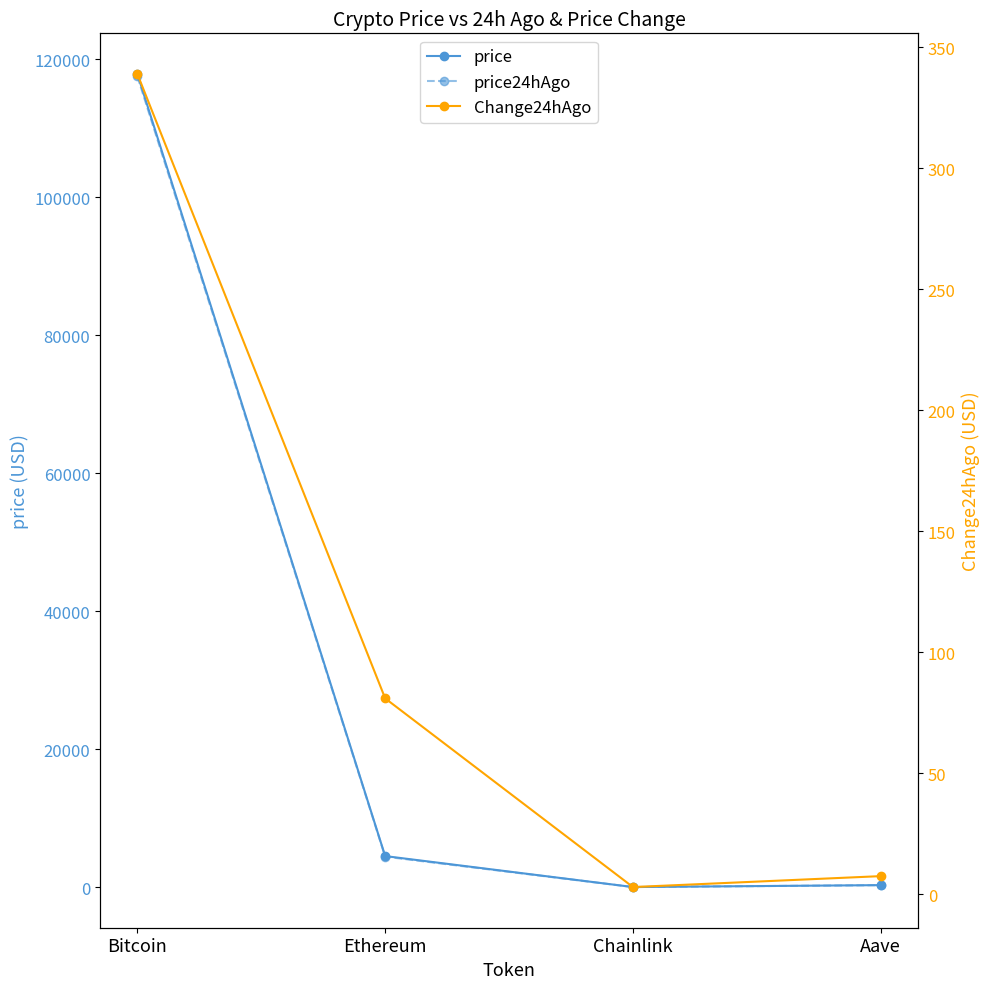

The price series shows 1607.0 at Ethereum. True or false?

False